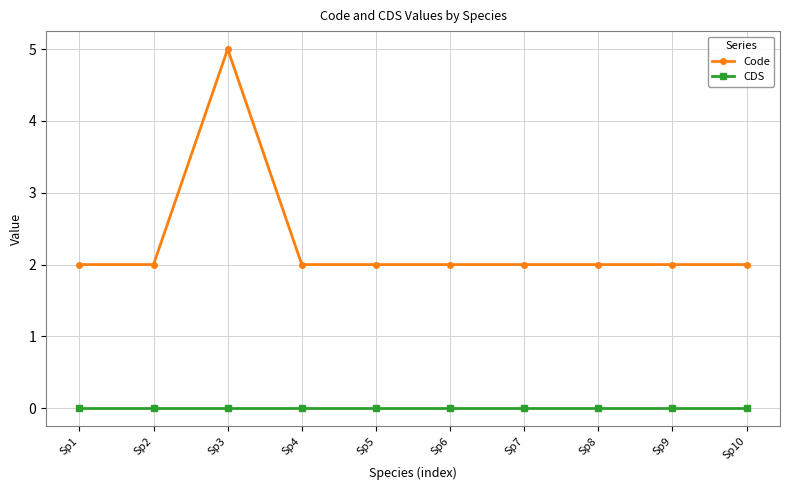

True or false: Code and CDS cross at least once.

False